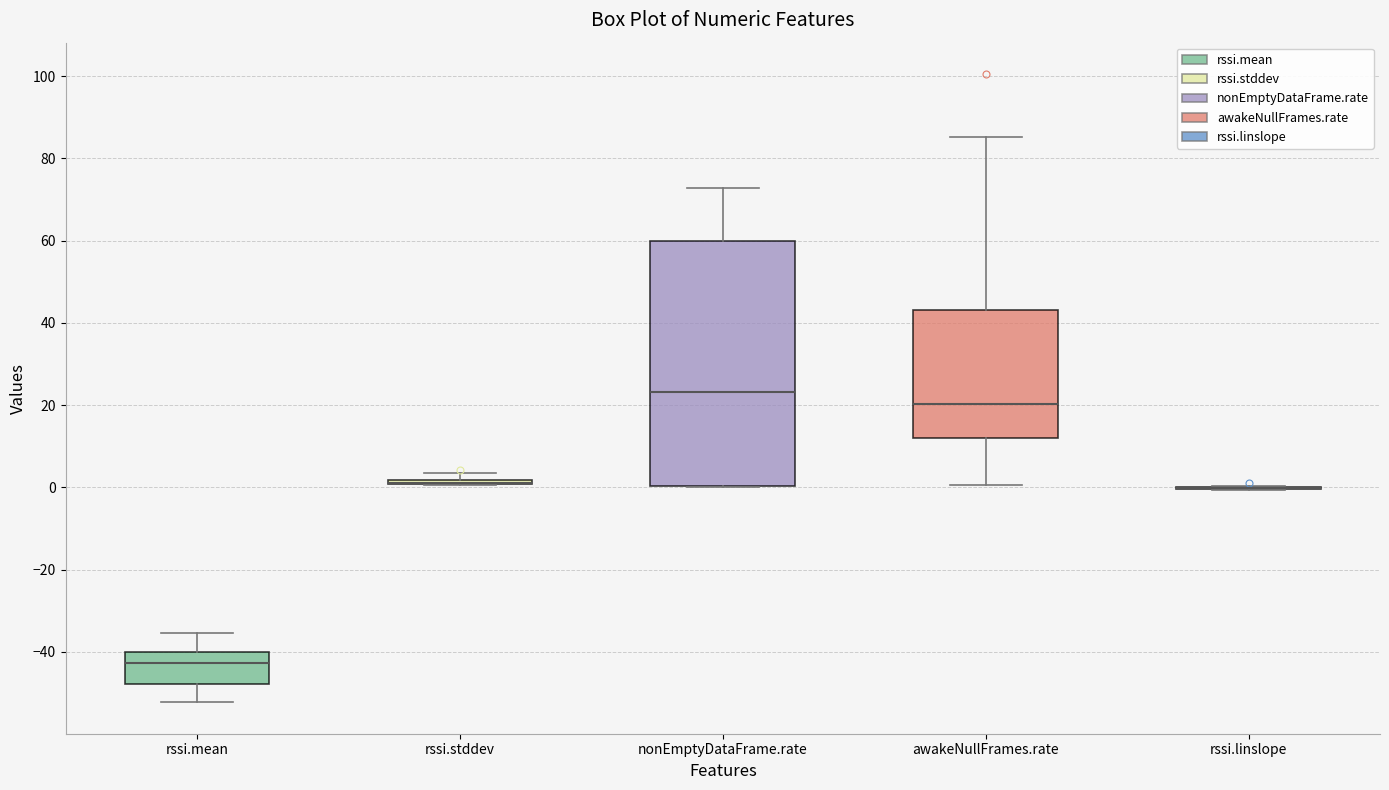

Comparing the boxes themselves (not the whiskers), which one is the tallest?

nonEmptyDataFrame.rate